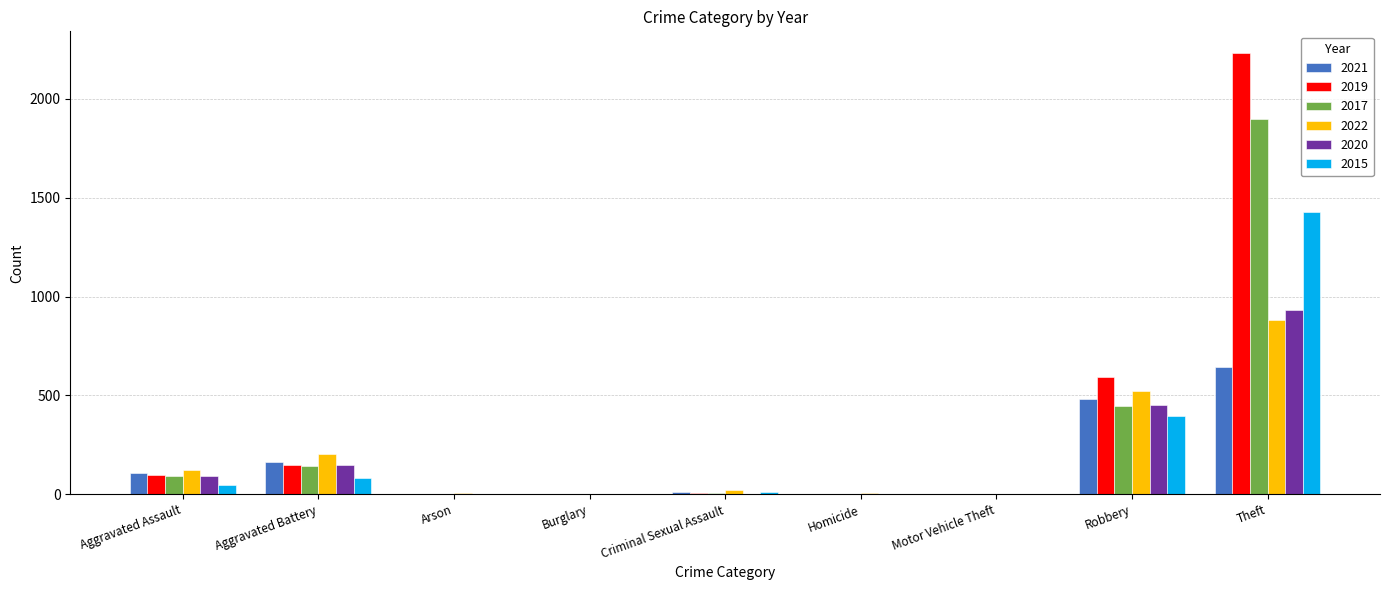

The 2020 series shows -623 at Burglary. True or false?

False